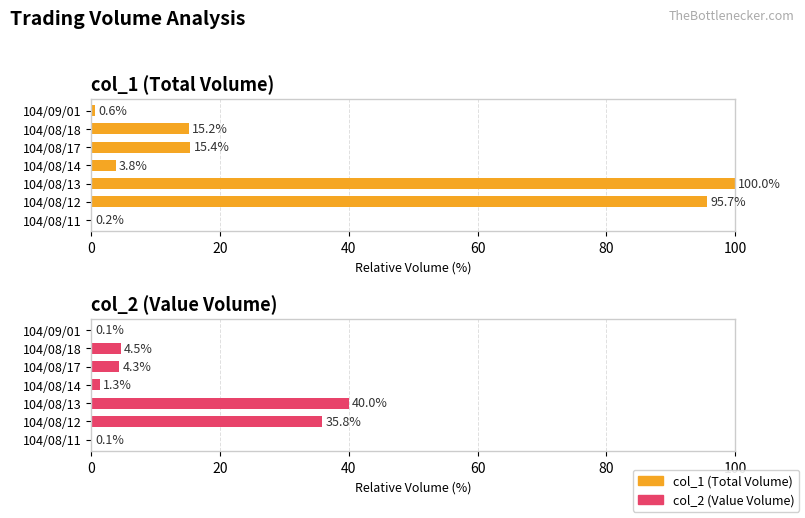

At 104/08/11, list the series in order from smallest to largest.

col_2 (Value Volume), col_1 (Total Volume)